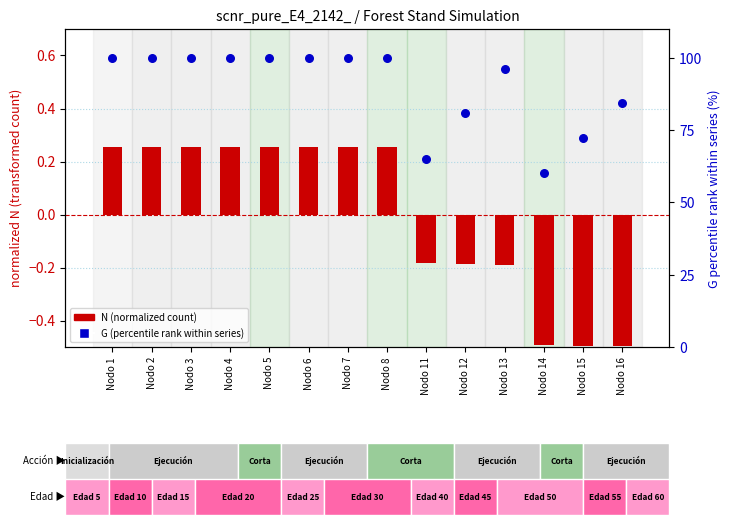

What are all the series names shown in the legend?

N (normalized), G (percentile rank)